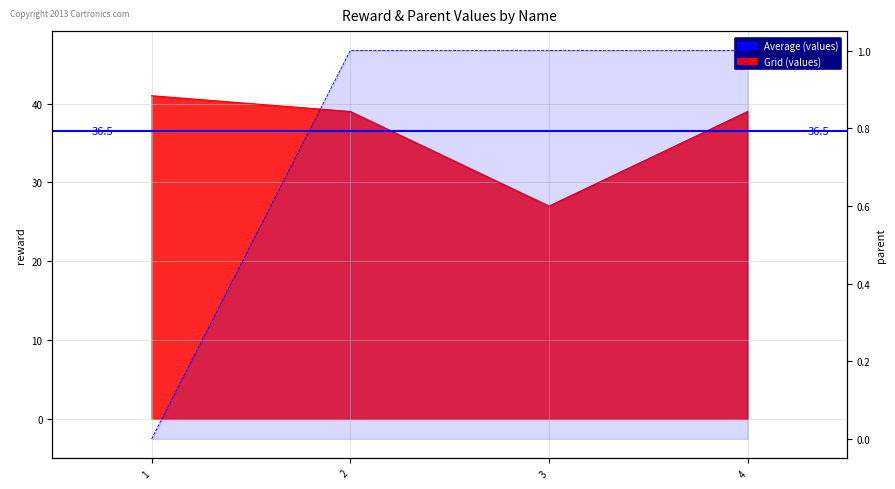

What is the difference between the parent (line) values at 1 and 3?

1